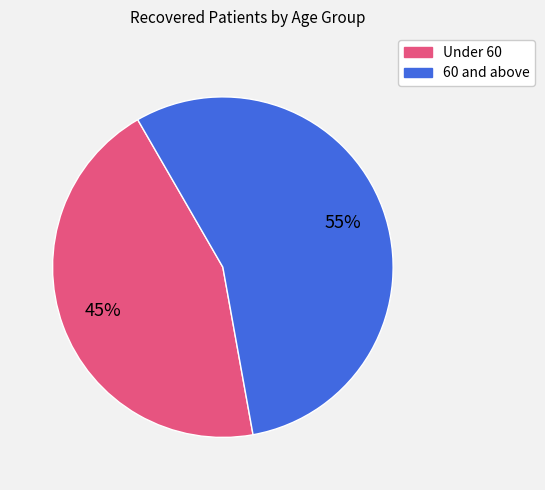

To the nearest percent, what is the average slice percentage?

50%